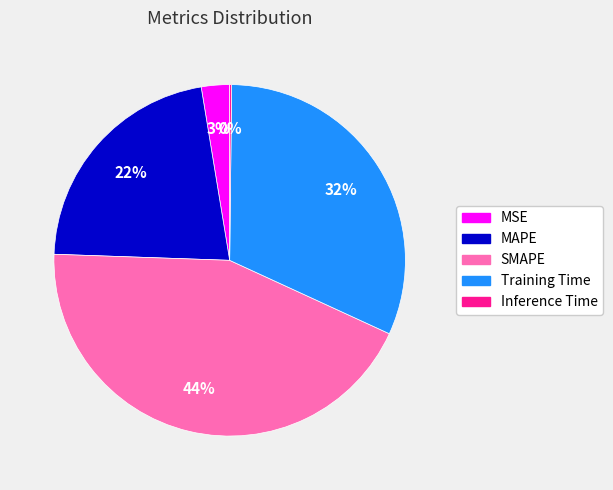

The MSE slice represents 16% of the pie. True or false?

False